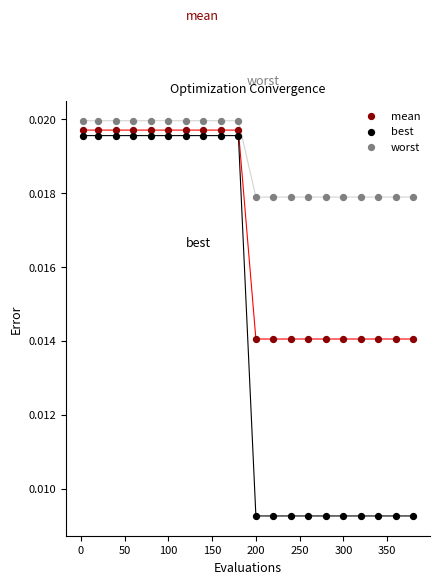

Which series reaches the minimum Y coordinate?

best